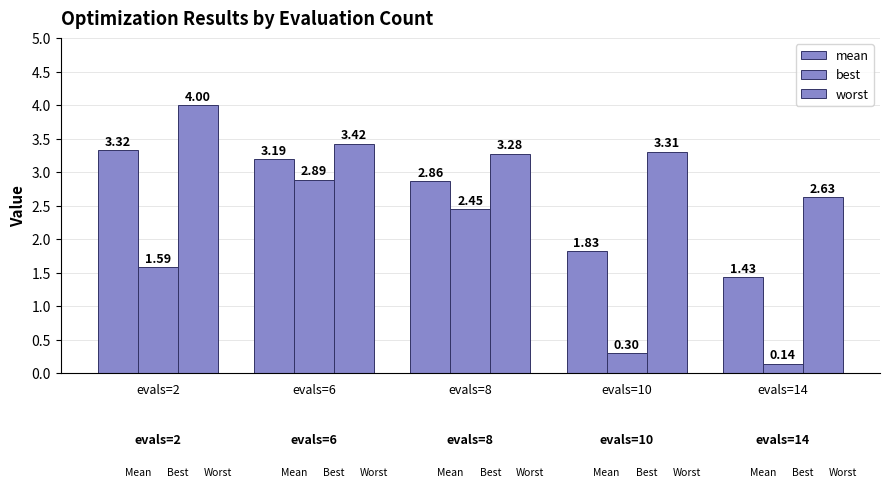

Reading right to left, transcribe all the data shown in this chart.

mean: evals=14=1.4	evals=10=1.8	evals=8=2.9	evals=6=3.2	evals=2=3.3
best: evals=14=0.1	evals=10=0.3	evals=8=2.4	evals=6=2.9	evals=2=1.6
worst: evals=14=2.6	evals=10=3.3	evals=8=3.3	evals=6=3.4	evals=2=4.0